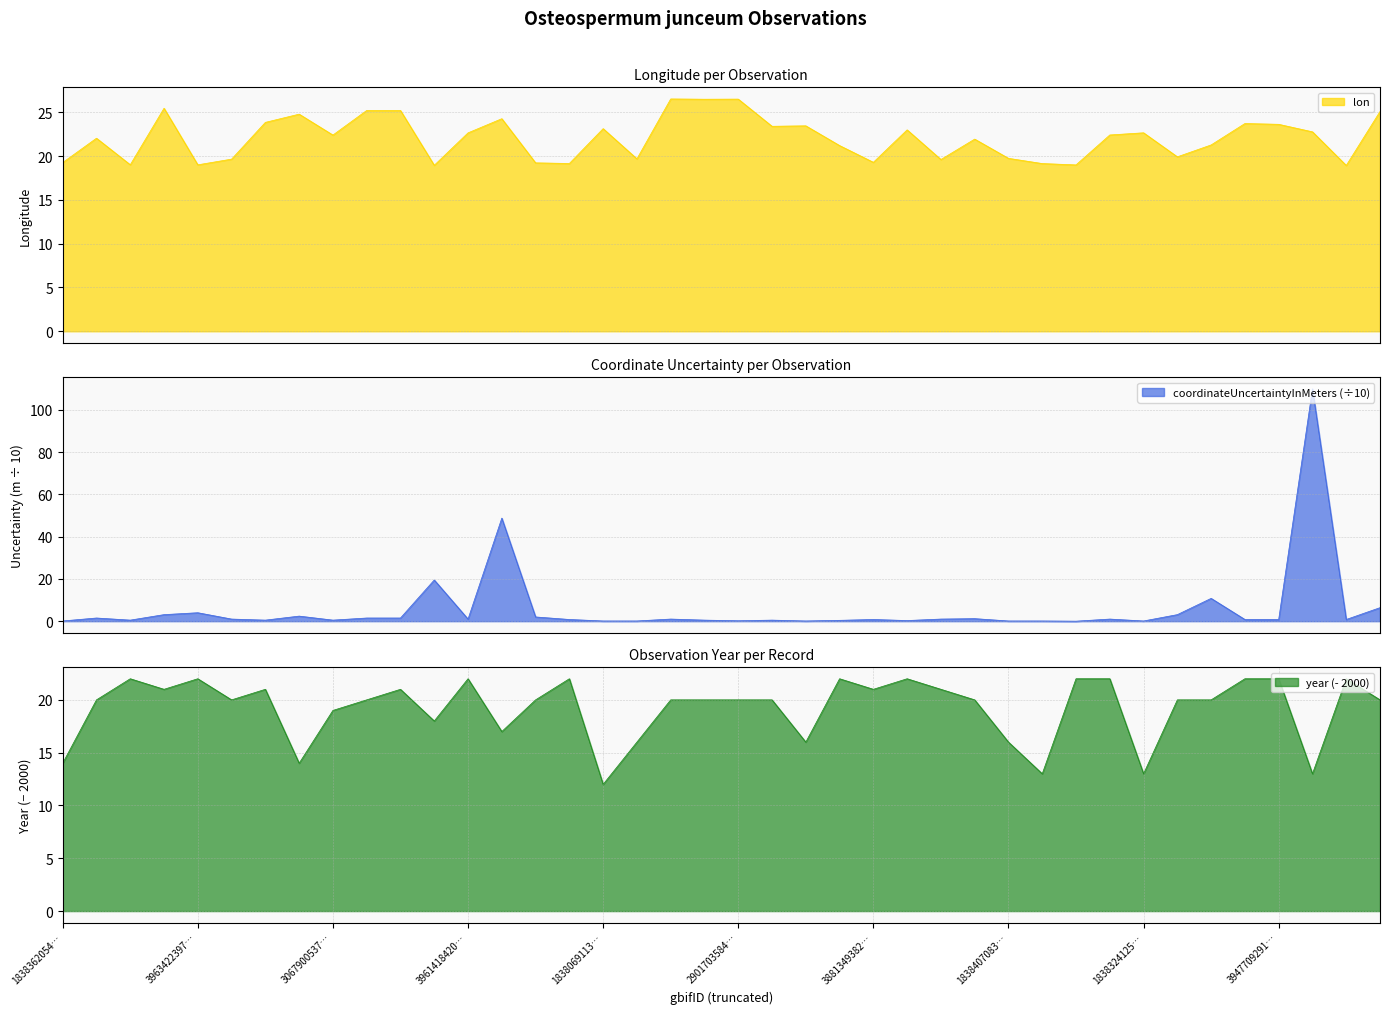

At how many categories does at least one series exceed 29?

2